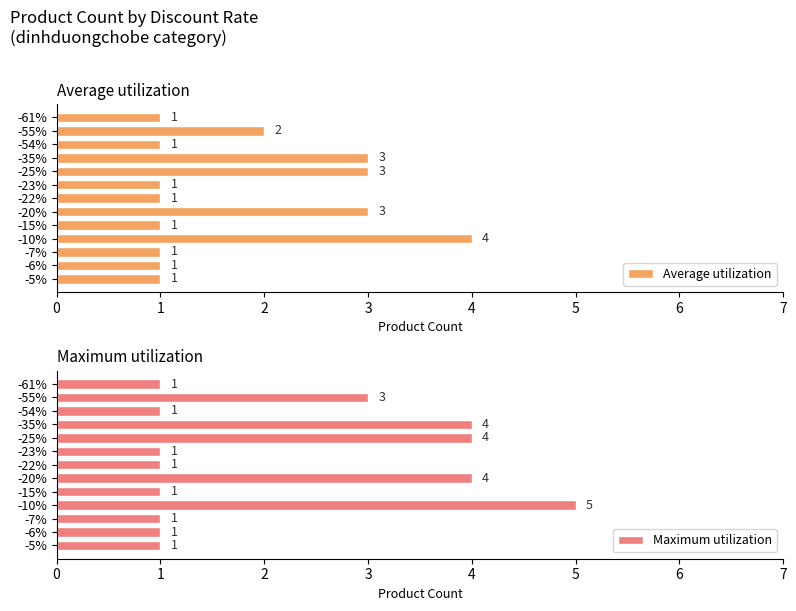

How many categories are shown in the chart?

13